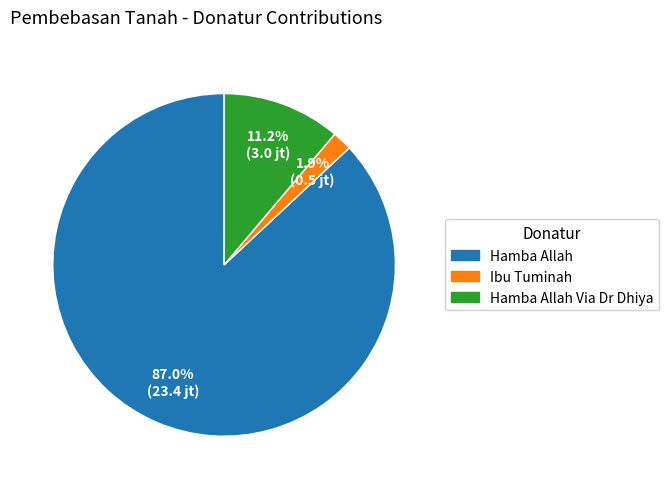

How many segments does this pie chart have?

3